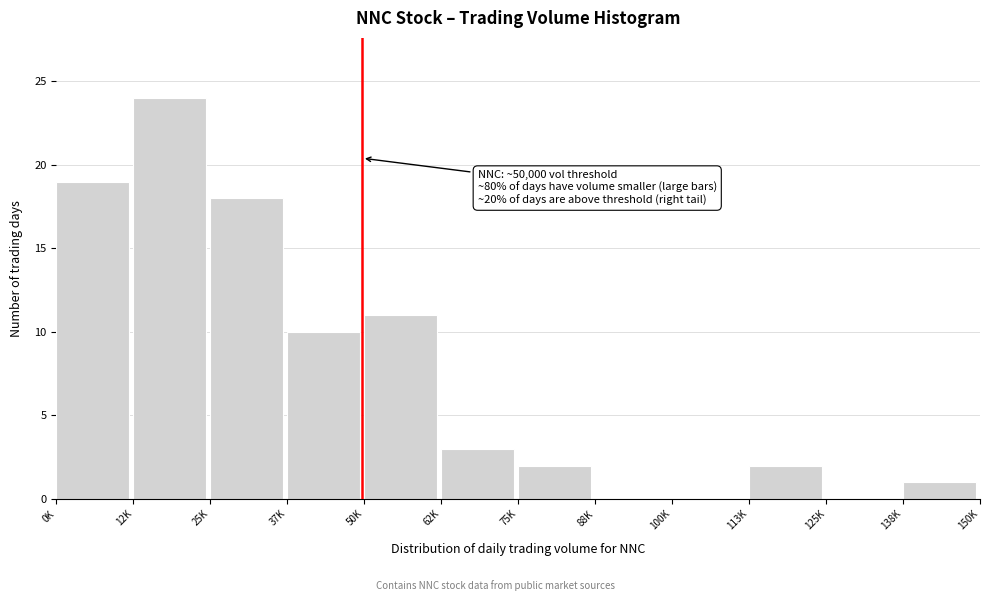

Reading right to left, transcribe all the data shown in this chart.

138K=1	125K=0	113K=2	100K=0	88K=0	75K=2	62K=3	50K=11	37K=10	25K=18	12K=24	0K=19